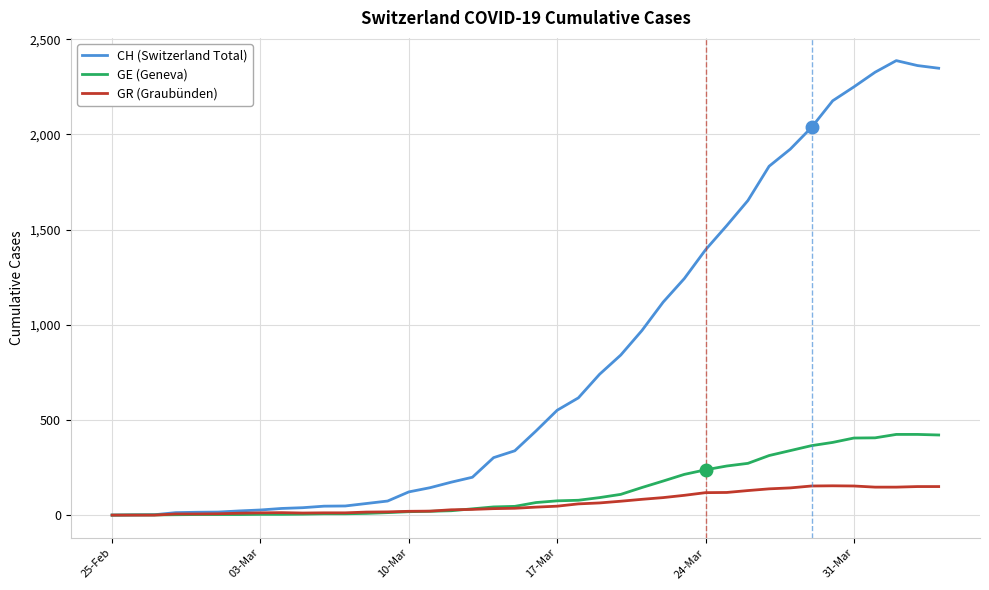

What is the average value of the GR (Graubünden) series?

64